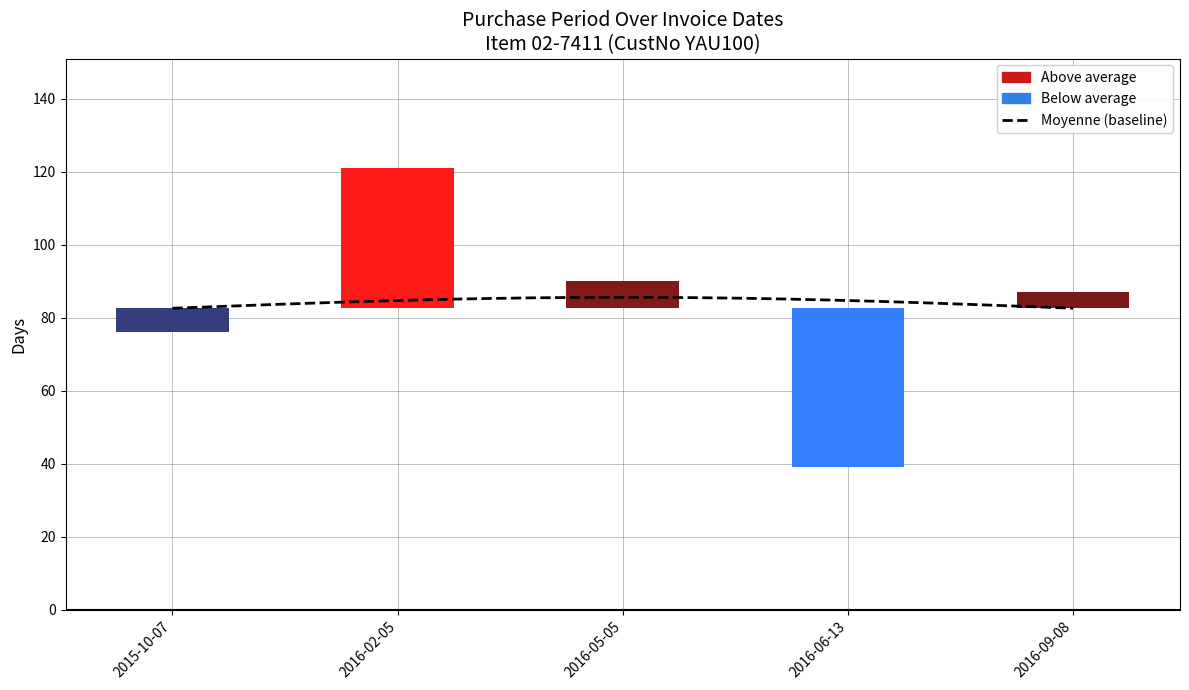

What is the approximate value at 2016-09-08, to the nearest 10?

90